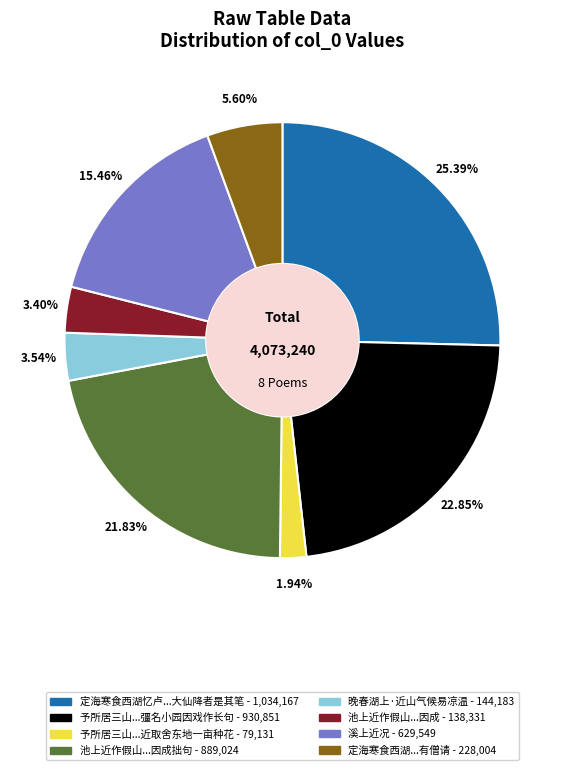

Is there any slice that represents more than half of the pie?

No